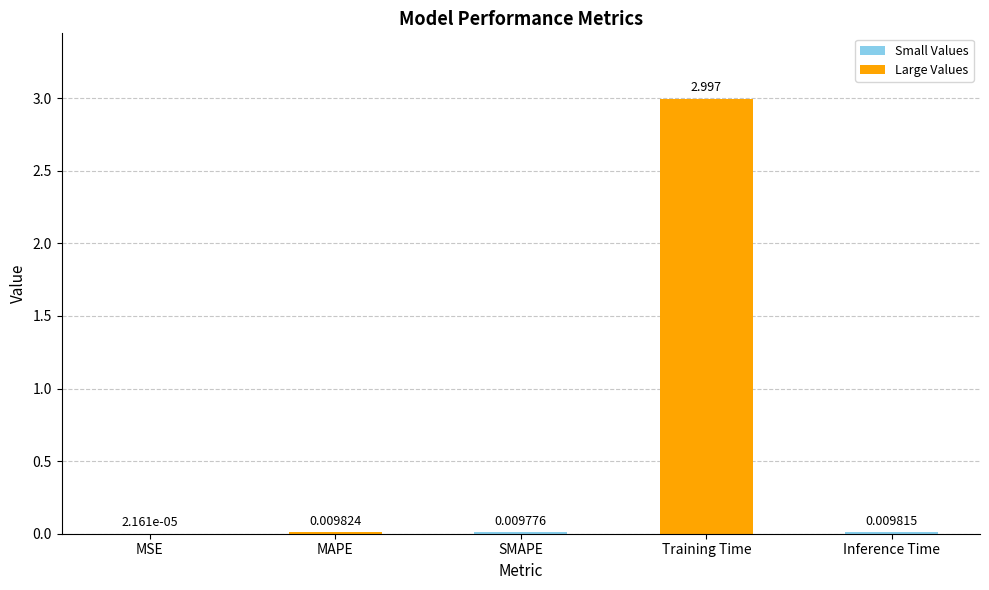

How many distinct data groups are displayed?

1